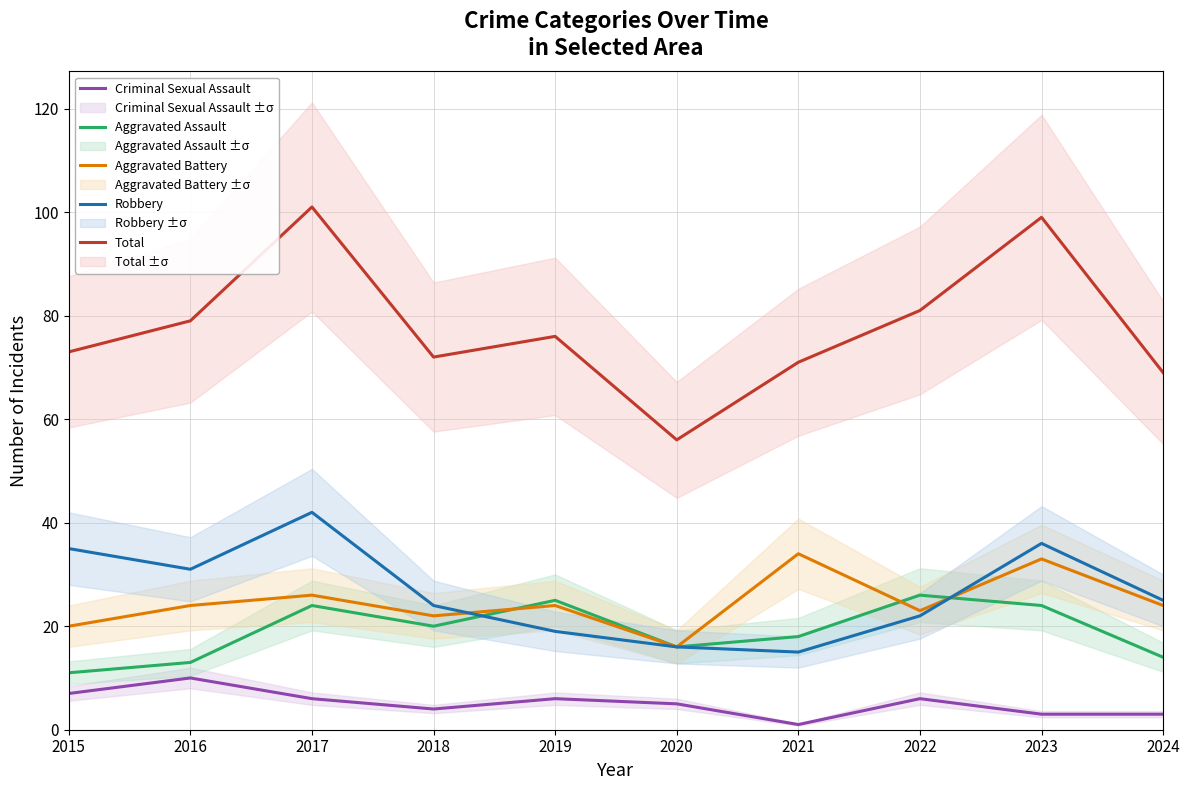

How many data points in Robbery are less than 25?

5